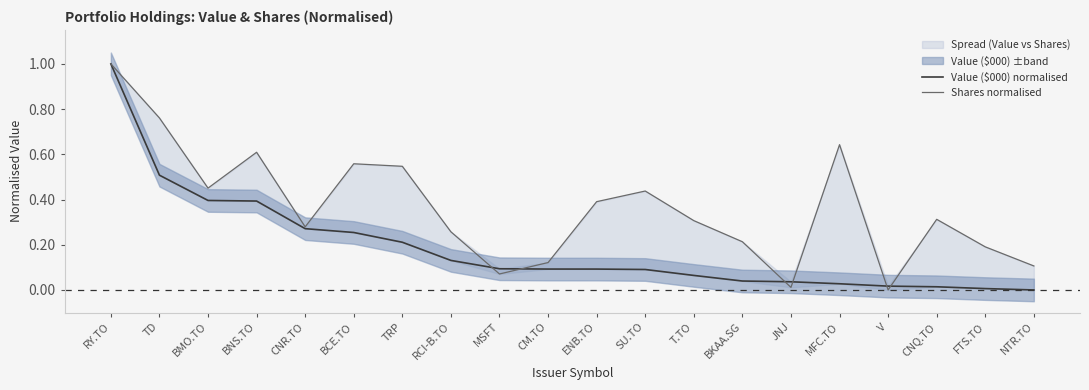

Rank the categories by Value ($000) normalised value from lowest to highest.

NTR.TO, FTS.TO, CNQ.TO, V, MFC.TO, JNJ, BKAA.SG, T.TO, SU.TO, ENB.TO, CM.TO, MSFT, RCI-B.TO, TRP, BCE.TO, CNR.TO, BNS.TO, BMO.TO, TD, RY.TO